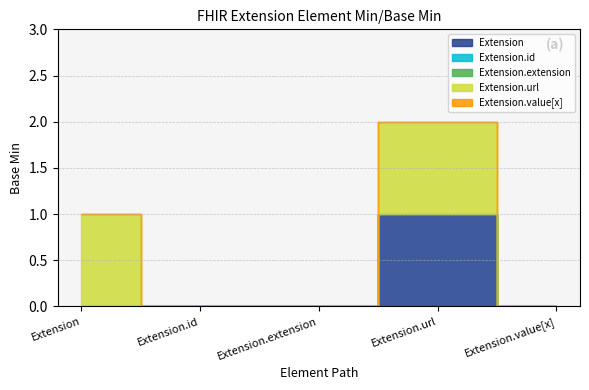

How many series are shown in this chart?

5